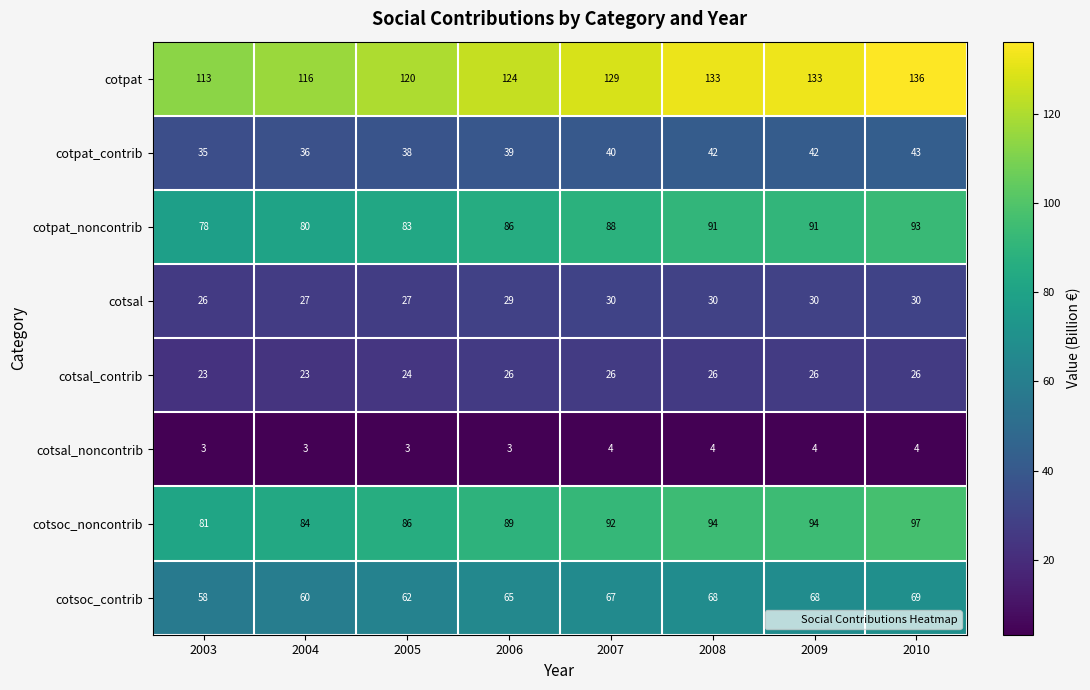

What is the difference between the highest and lowest values at 2005?

117